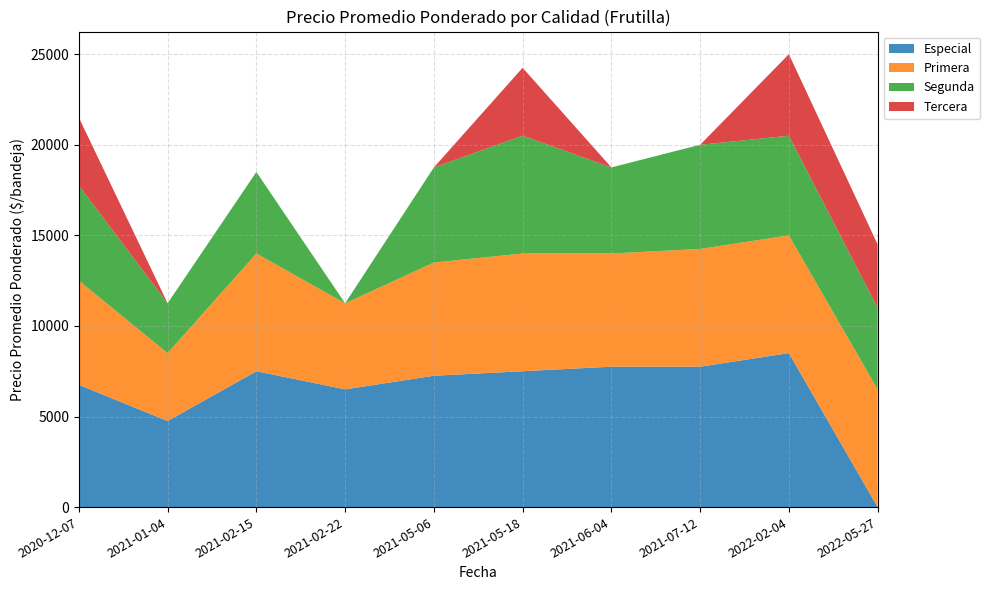

Reading left to right, transcribe all the data shown in this chart.

Especial: 6750	4750	7500	6500	7250	7500	7750	7750	8500	0
Primera: 5750	3750	6500	4750	6250	6500	6250	6500	6500	6500
Segunda: 5250	2750	4500	0	5250	6500	4750	5750	5500	4500
Tercera: 3750	0	0	0	0	3750	0	0	4500	3500